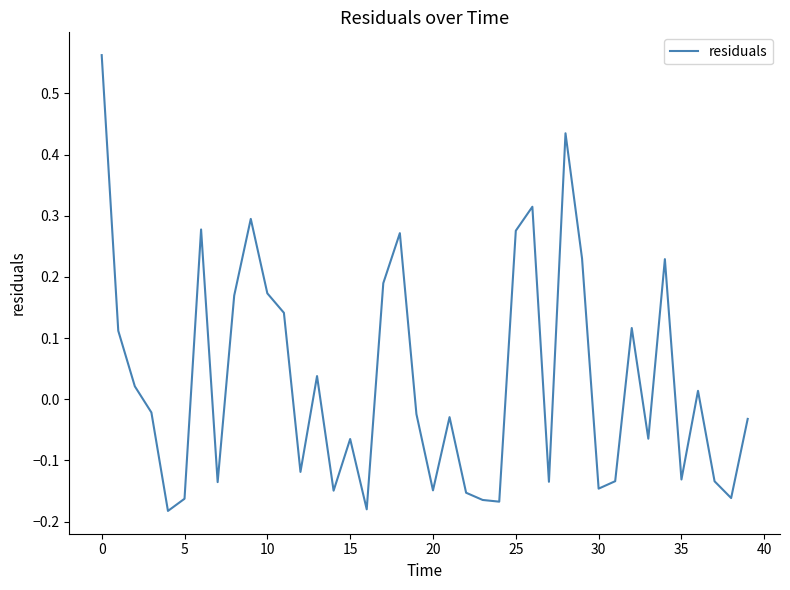

What is the difference between the maximum and minimum values?

0.7